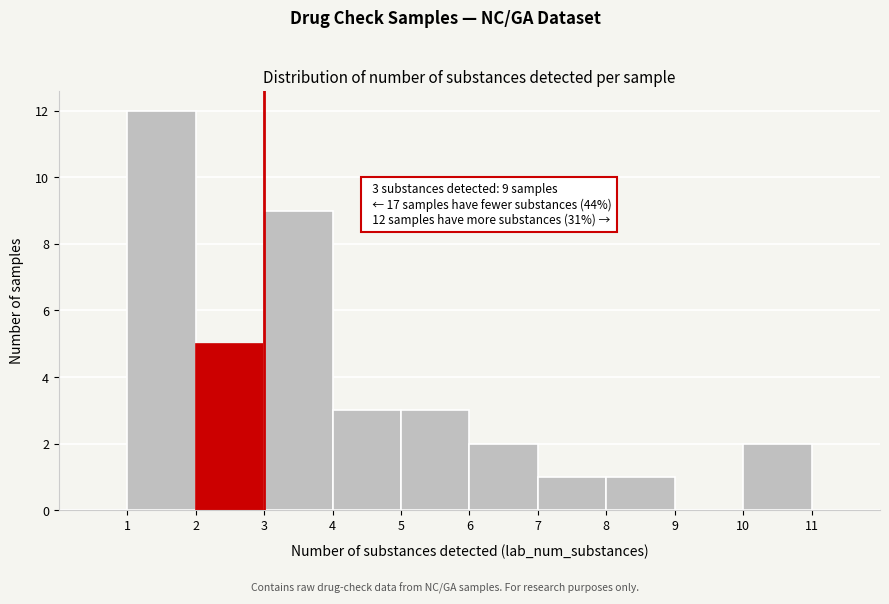

Which range on the x-axis has the tallest bar?

1 to 2